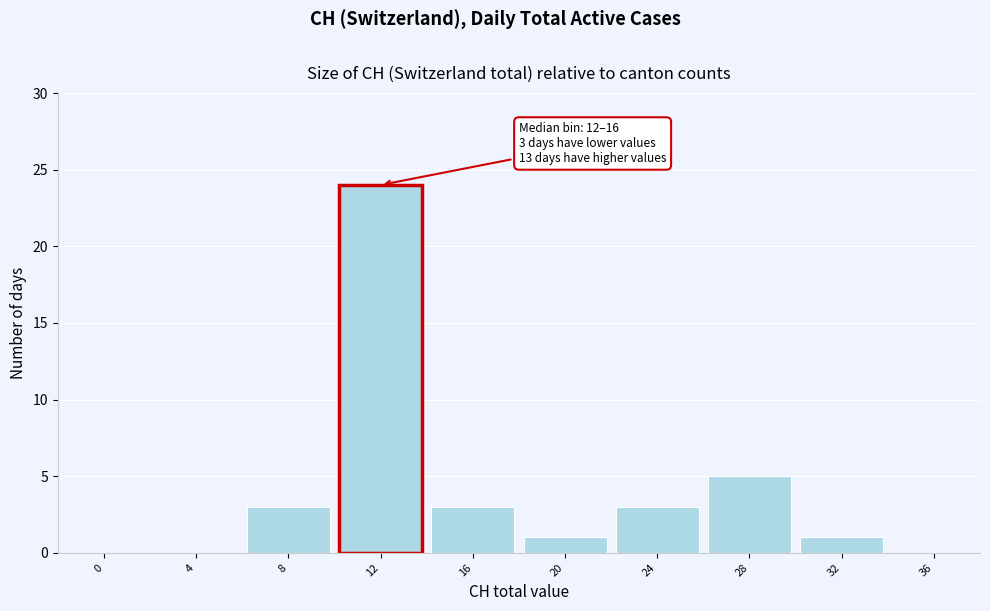

Reading left to right, extract all data points from this chart.

0=0	4=0	8=3	12=24	16=3	20=1	24=3	28=5	32=1	36=0